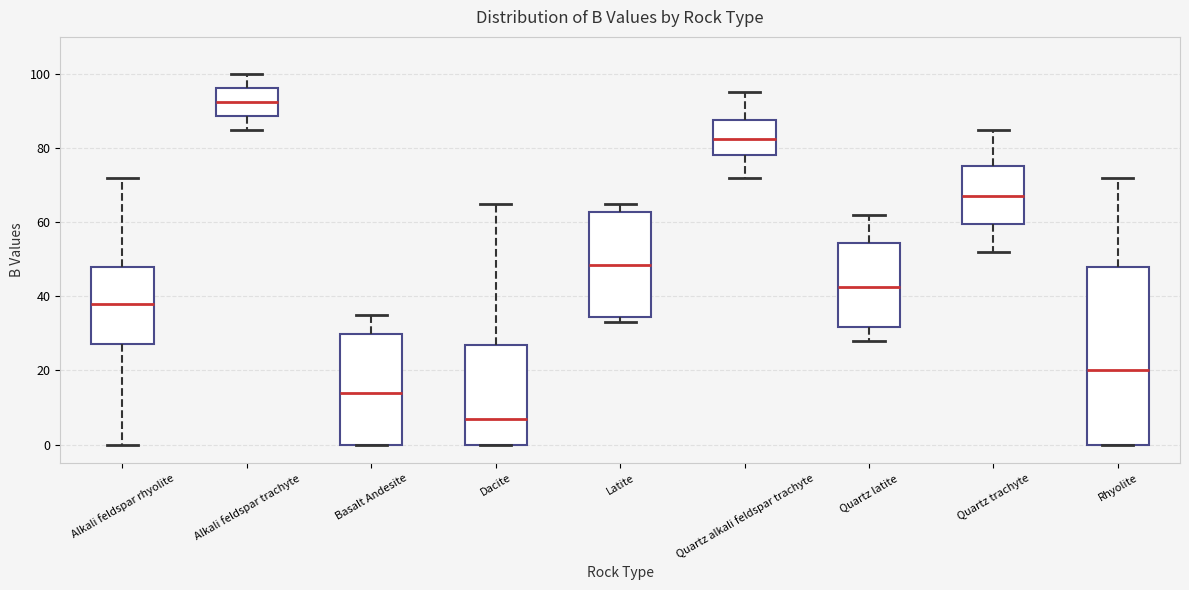

Which box is the tallest, from its lower edge to its upper edge?

Rhyolite